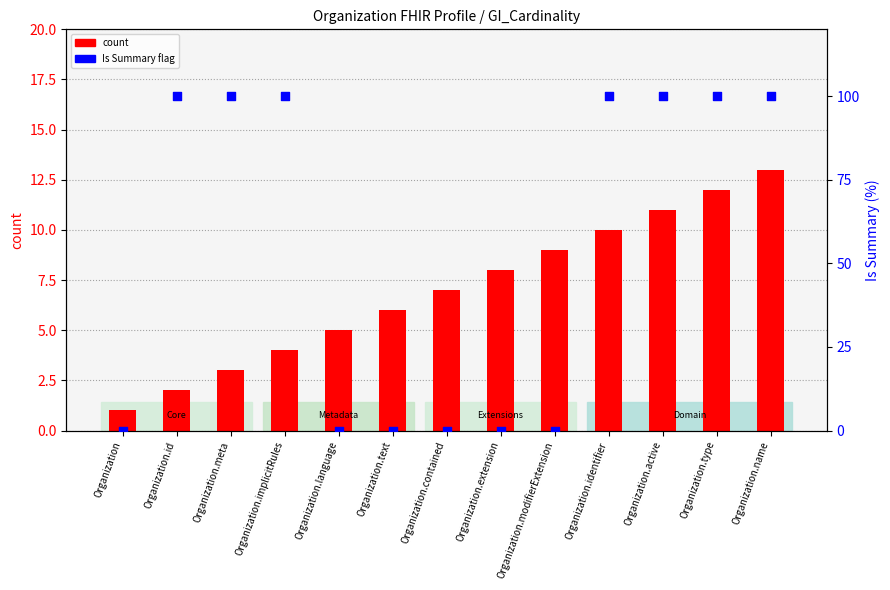

Which series has the widest spread of Y values?

Is Summary flag